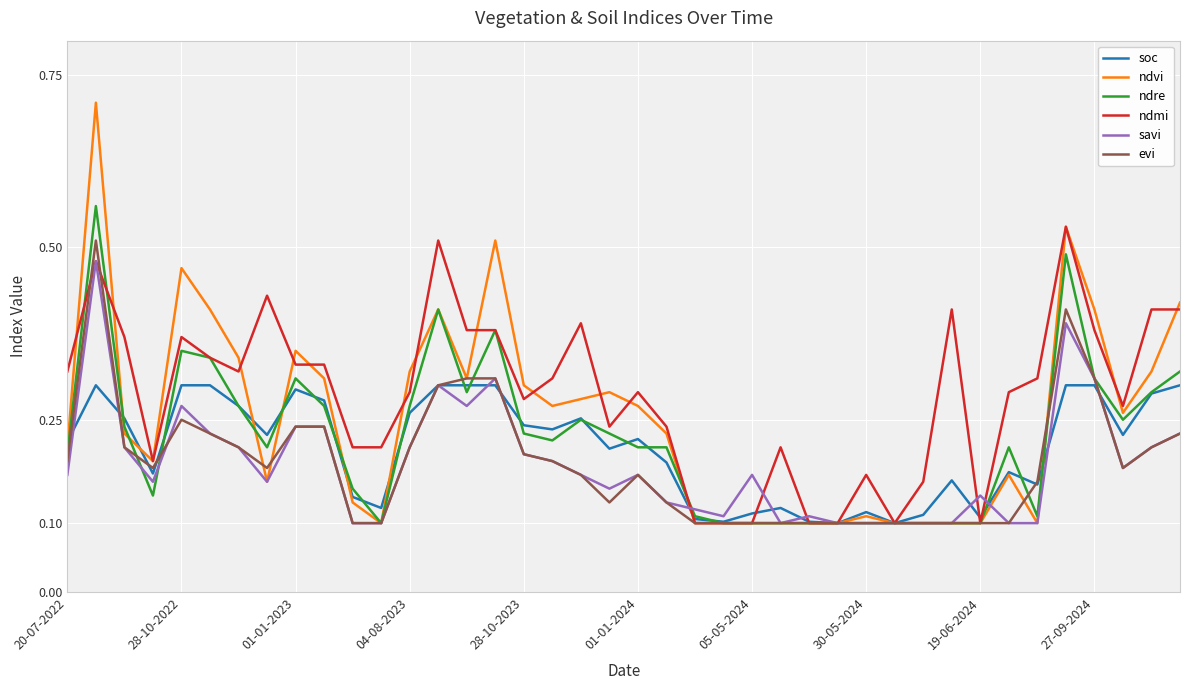

What is the sum of all savi values?

7.4